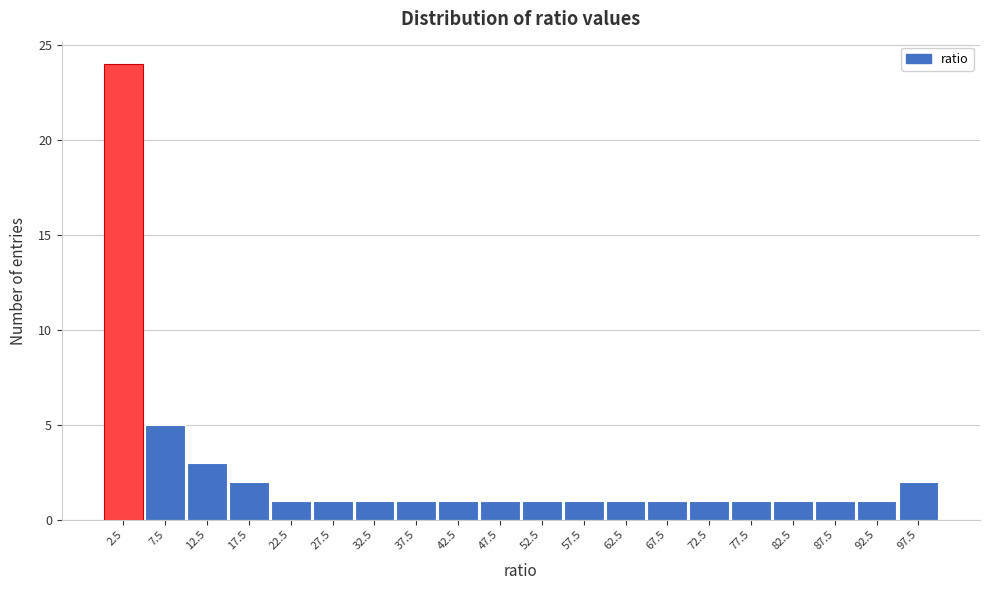

How tall is the bar that spans 35 to 40 on the x-axis? The values are not printed on the chart, so give them approximately, as read against the axis.

1